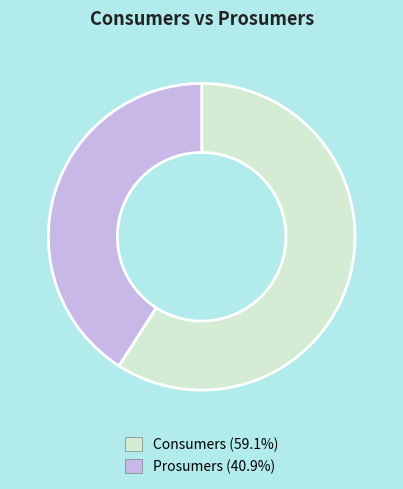

What is the largest slice in the pie chart?

Consumers